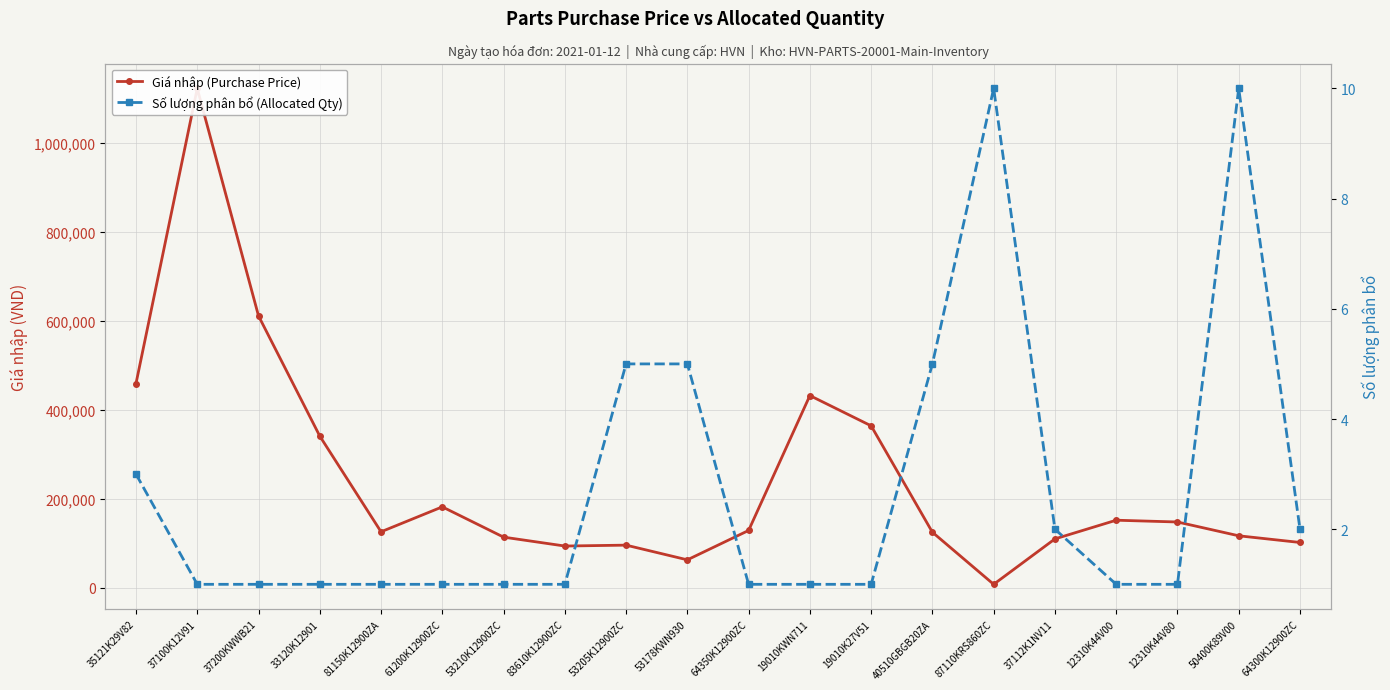

Reading left to right, list all the values displayed in this chart.

Giá nhập (Purchase Price): 35121K29V82=459000	37100K12V91=1122000	37200KWWB21=611000	33120K12901=341000	81150K12900ZA=126000	61200K12900ZC=182000	53210K12900ZC=114000	83610K12900ZC=94000	53205K12900ZC=96000	53178KWN930=63000	64350K12900ZC=129000	19010KWN711=432000	19010K27V51=364000	40510GBGB20ZA=125000	87110KRS860ZC=8000	37112K1NV11=110000	12310K44V00=152000	12310K44V80=148000	50400K89V00=117000	64300K12900ZC=102000
Số lượng phân bổ (Allocated Qty): 35121K29V82=3	37100K12V91=1	37200KWWB21=1	33120K12901=1	81150K12900ZA=1	61200K12900ZC=1	53210K12900ZC=1	83610K12900ZC=1	53205K12900ZC=5	53178KWN930=5	64350K12900ZC=1	19010KWN711=1	19010K27V51=1	40510GBGB20ZA=5	87110KRS860ZC=10	37112K1NV11=2	12310K44V00=1	12310K44V80=1	50400K89V00=10	64300K12900ZC=2